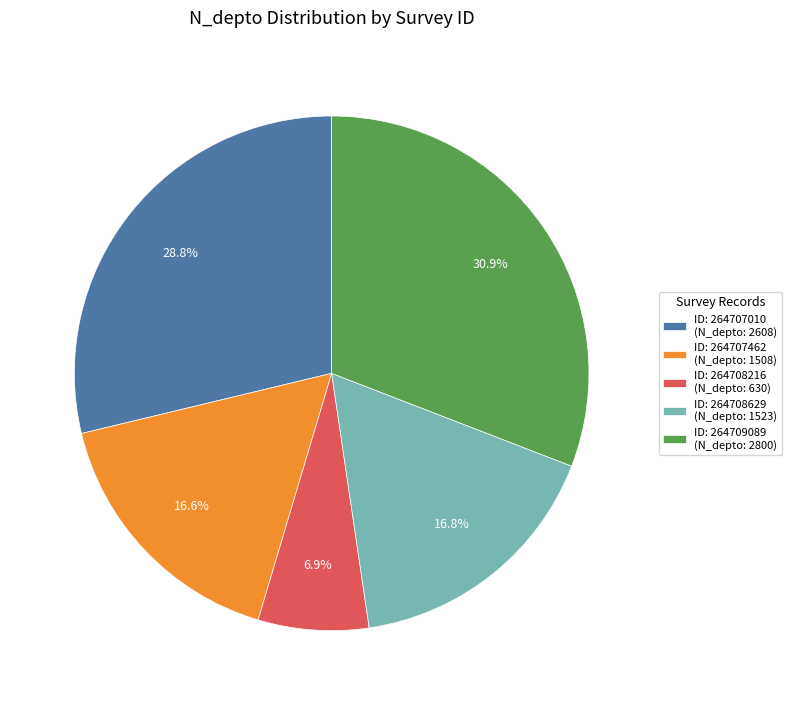

Combined, what portion of the pie is ID: 264707462 (N_depto: 1508) and ID: 264708629 (N_depto: 1523)?

33.4%